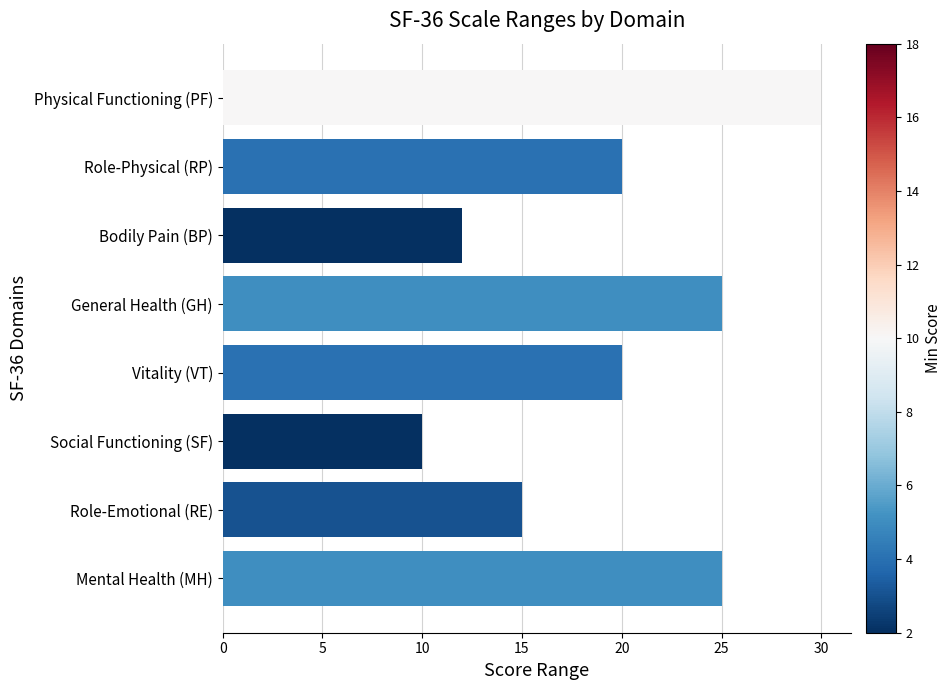

Approximately how many times larger is the value at Physical Functioning (PF) compared to Role-Physical (RP)?

1.5